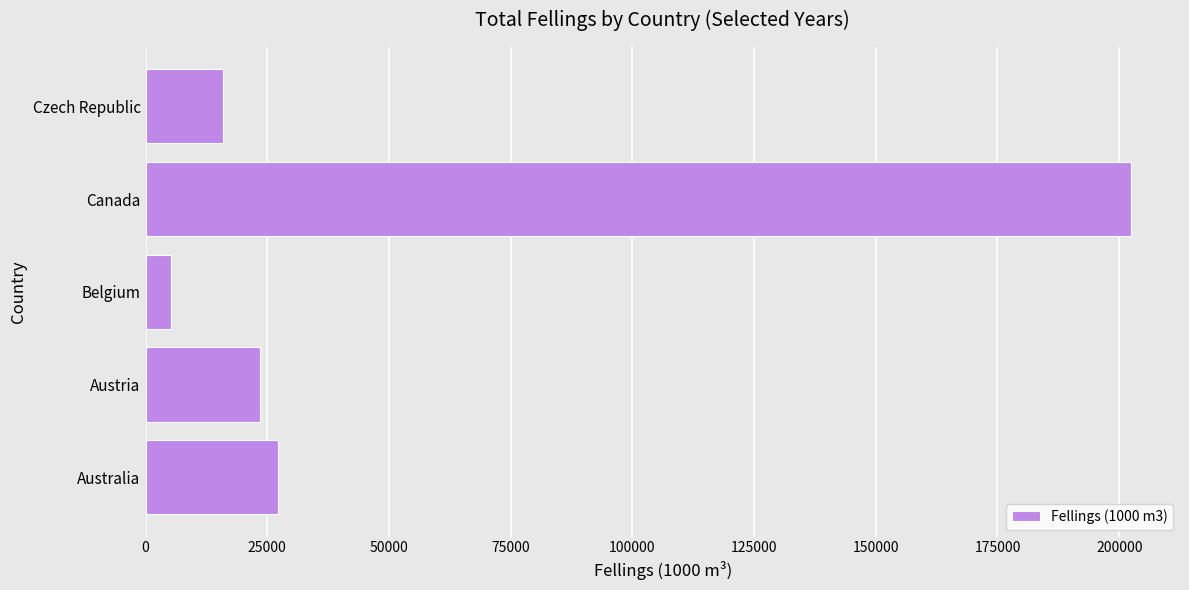

Rank the categories by value from highest to lowest.

Canada, Australia, Austria, Czech Republic, Belgium